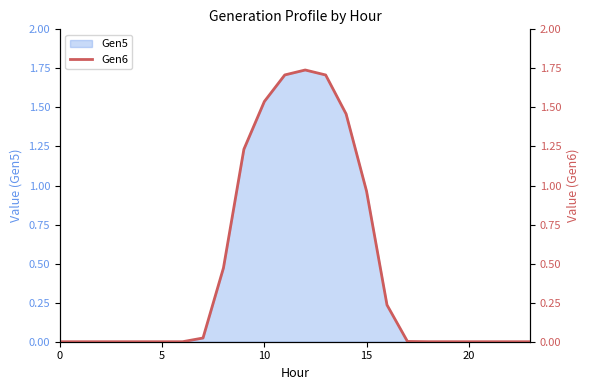

How many positive values are there?

14